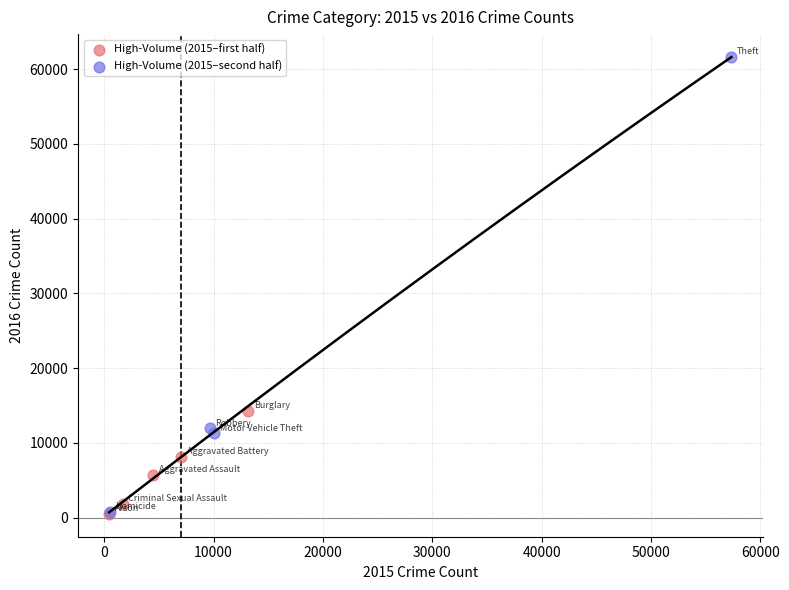

What are all the series names shown in the legend?

High-Volume (2015–first half), High-Volume (2015–second half)